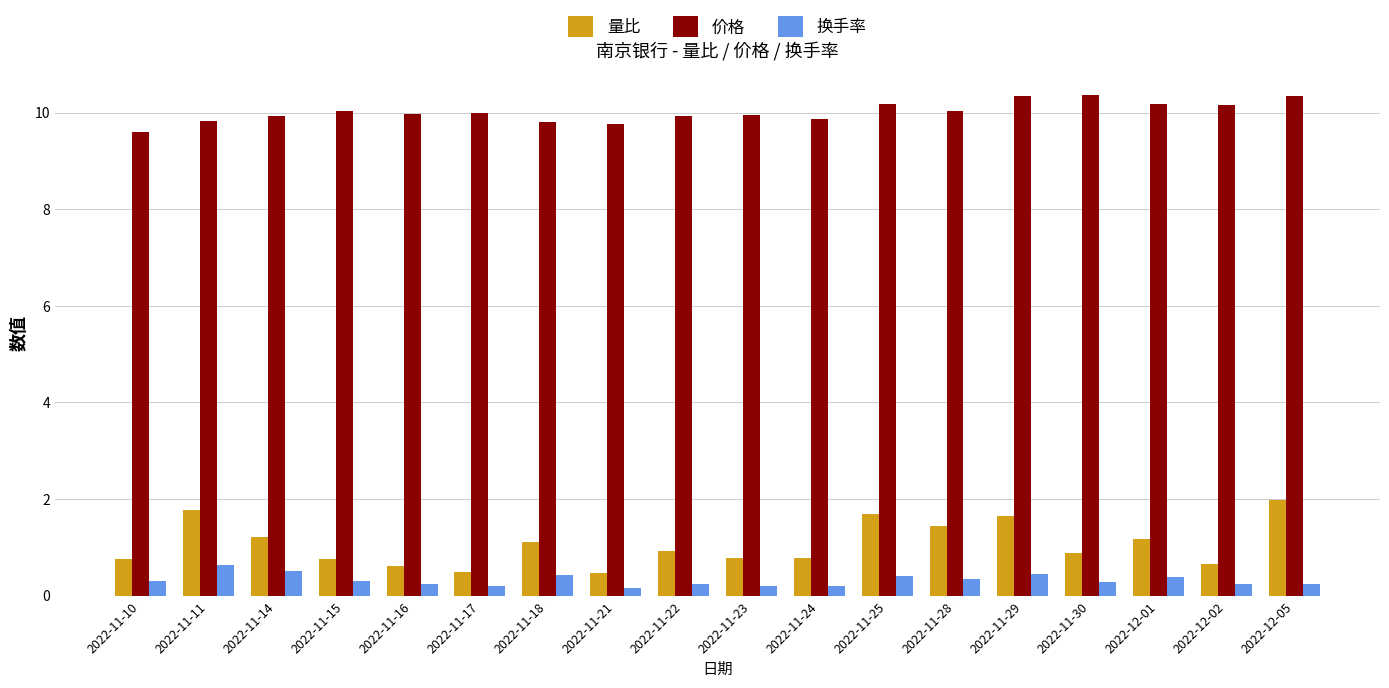

What is the sum of the 换手率 values at 2022-11-16 and 2022-12-02?

0.5